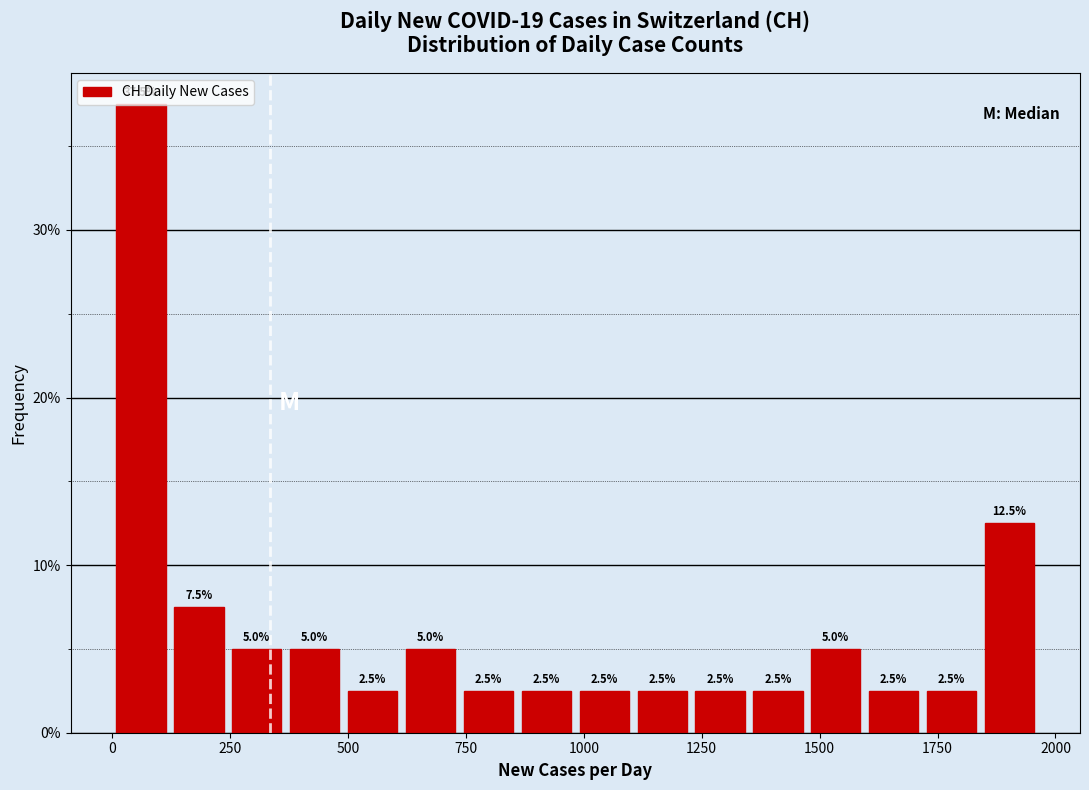

Around what value on the x-axis is the tallest bar? Give the approximate position of its centre, as read against the axis.

50